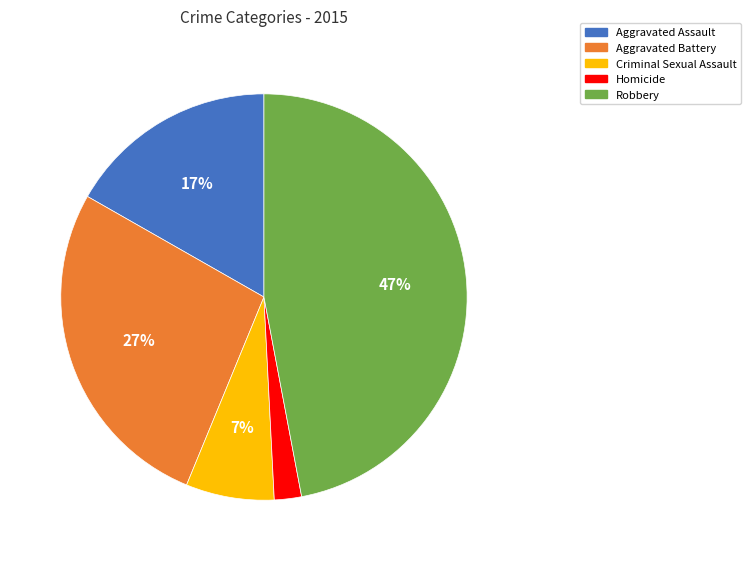

To the nearest percent, what percentage of the pie is Aggravated Battery?

27%